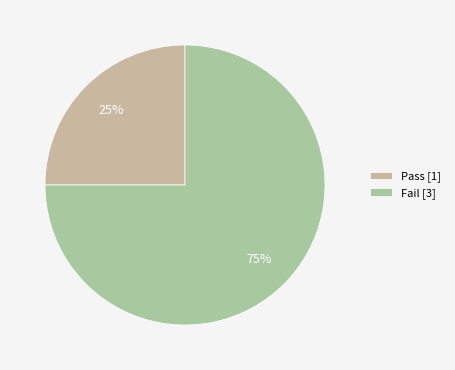

Is it true that Pass is 35% of the pie?

False